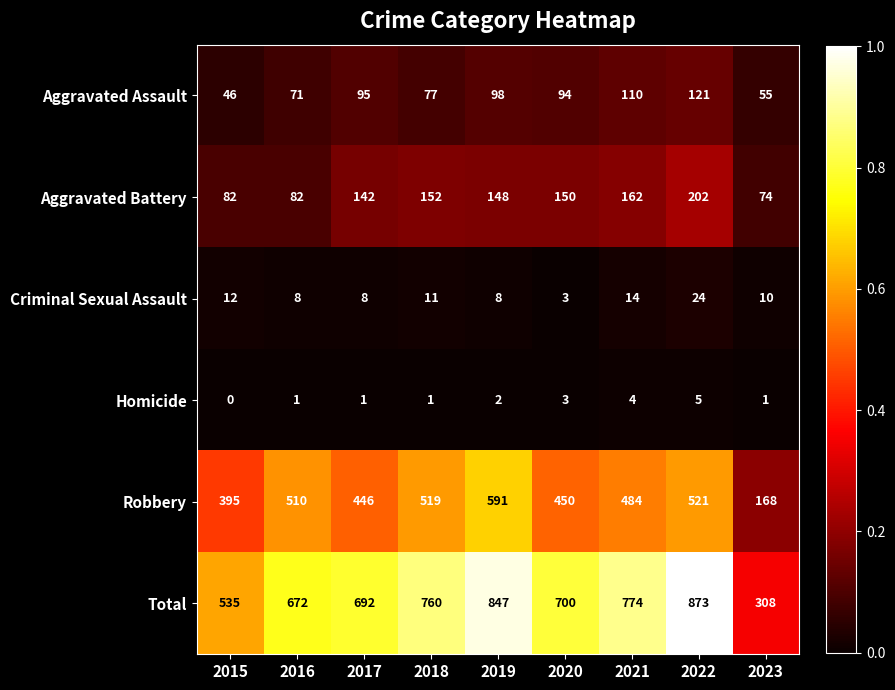

Which series has the largest range (max minus min)?

Total